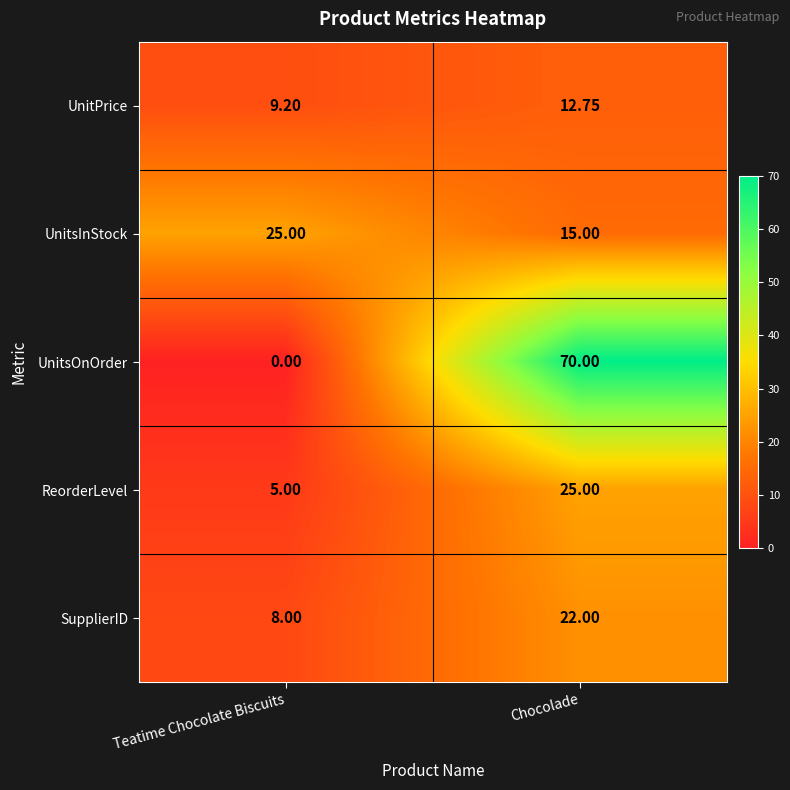

Between Teatime Chocolate Biscuits and Chocolade, which series saw the biggest shift?

UnitsOnOrder